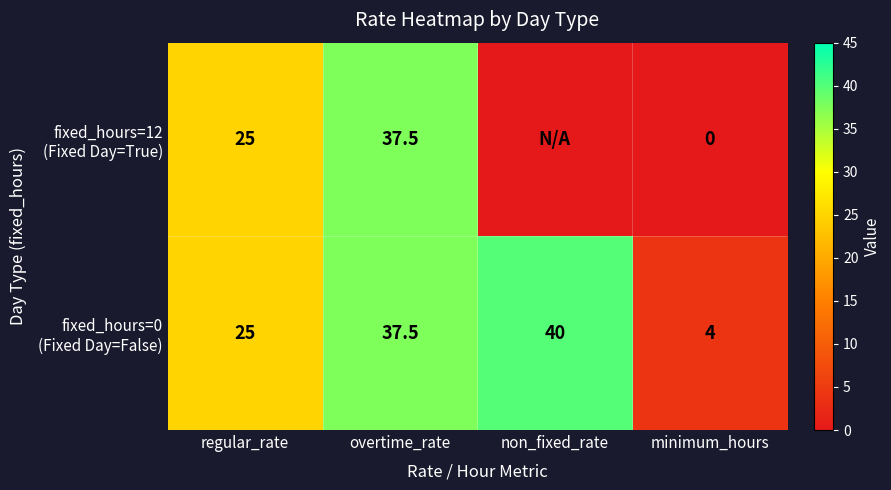

What is the total value across all series at minimum_hours?

4.0